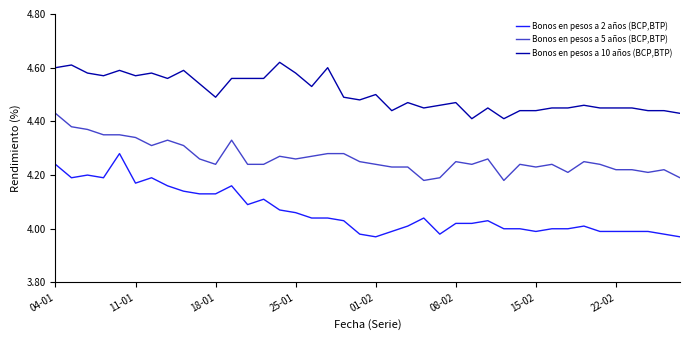

Rank the series by their average value, from lowest to highest.

Bonos en pesos a 2 años (BCP,BTP), Bonos en pesos a 5 años (BCP,BTP), Bonos en pesos a 10 años (BCP,BTP)